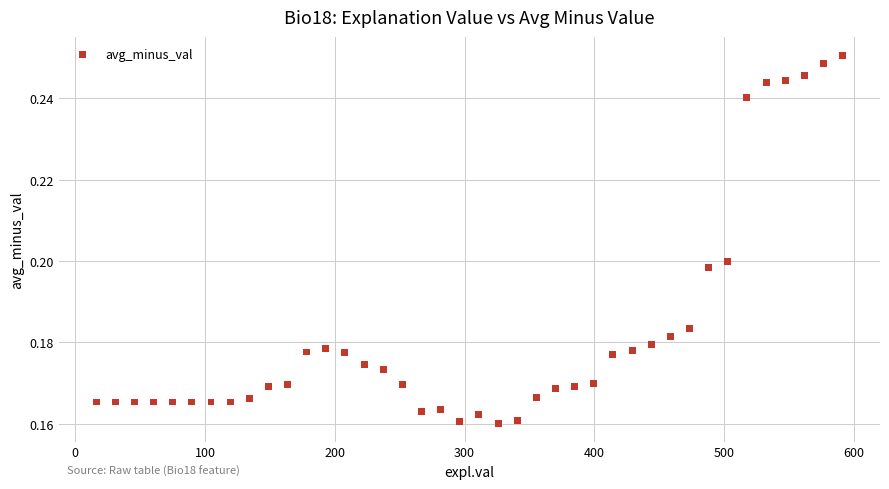

What is the range of X values (max minus min)?

575.5